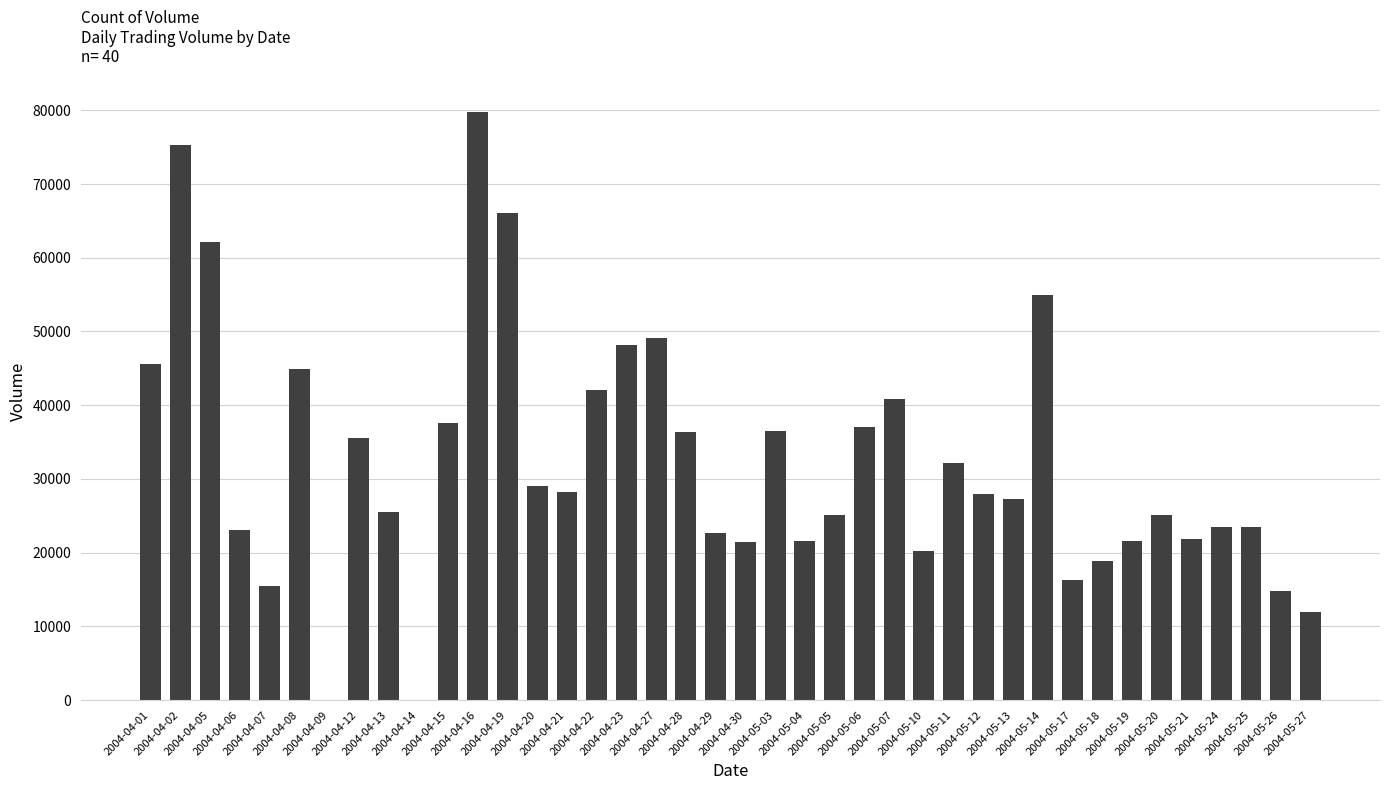

What is the sum of all values?

1289527